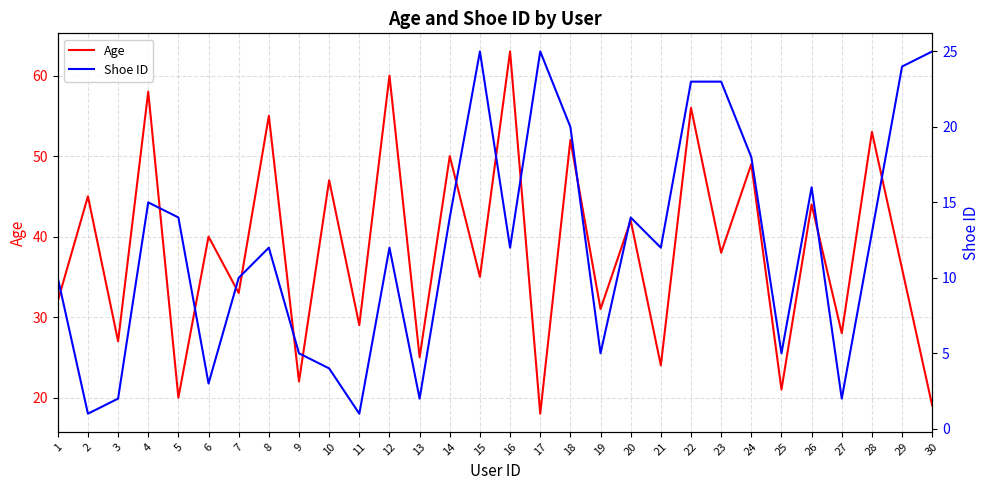

What are all the series names shown in the legend?

Age, Shoe ID